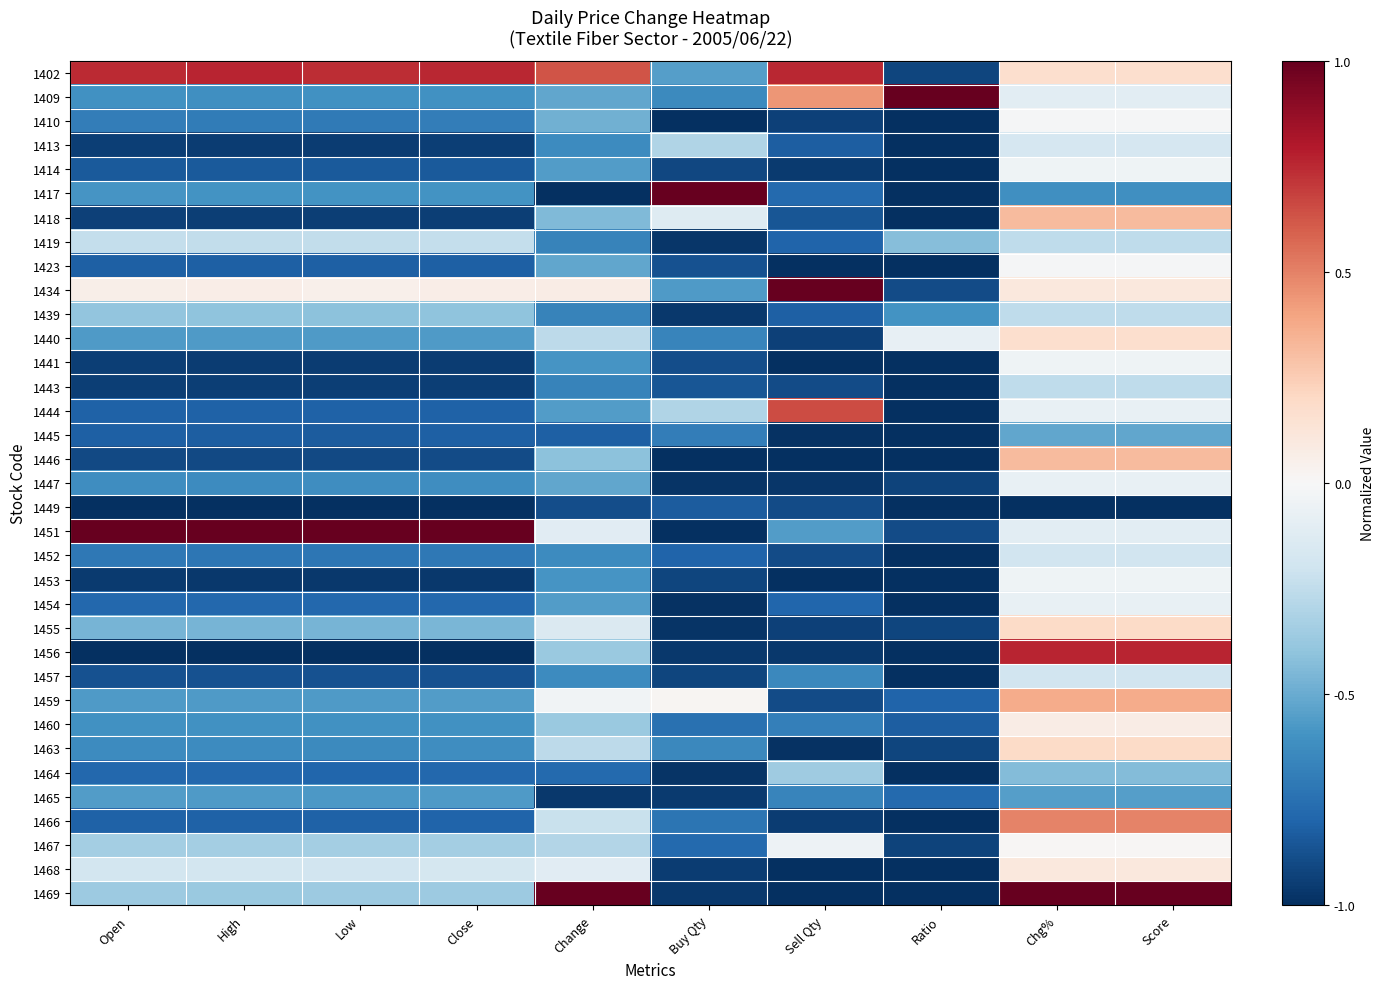

Which series has the largest total across all categories?

1402